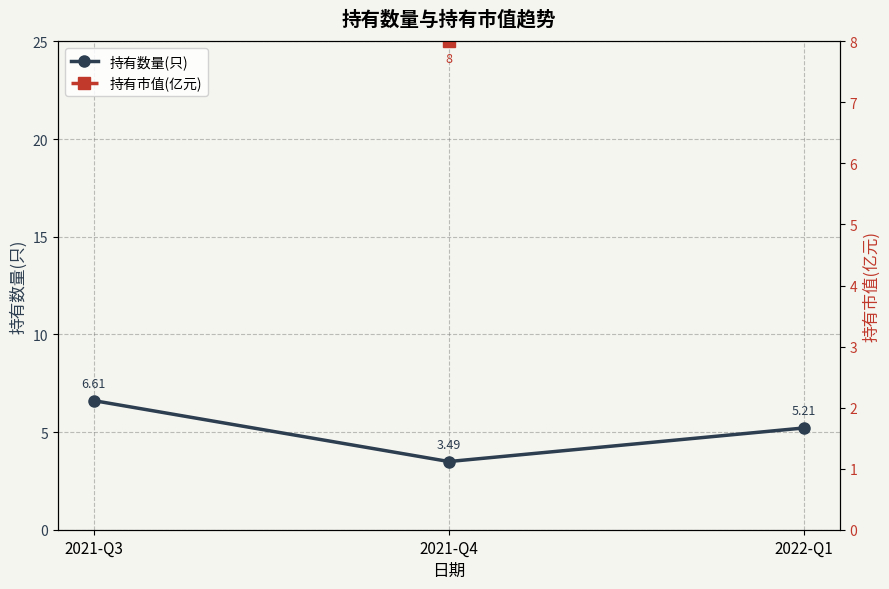

What position from the left is 2021-Q3?

1